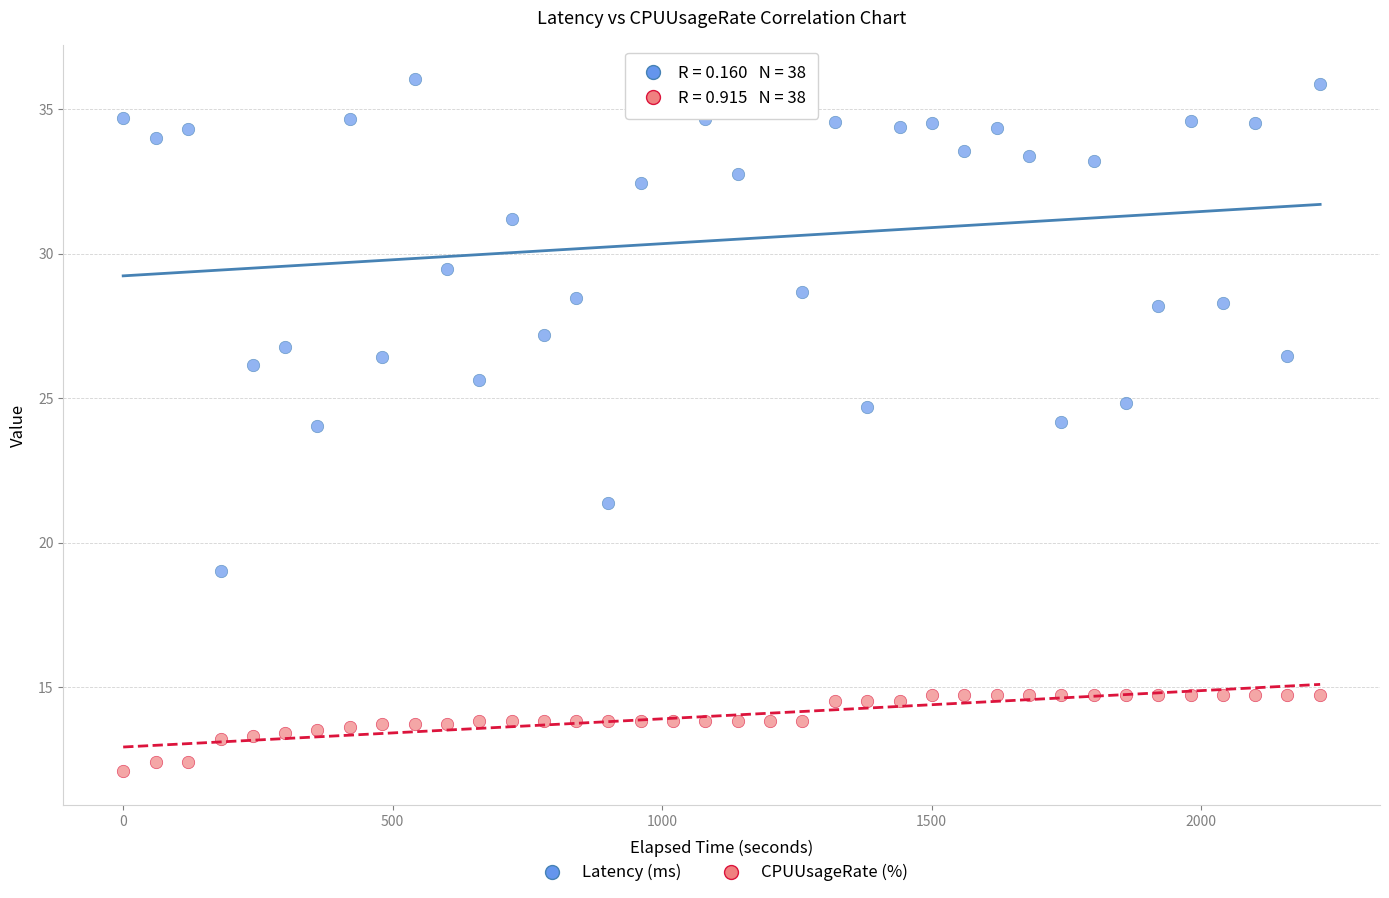

Which series has the widest spread of Y values?

Latency (ms)